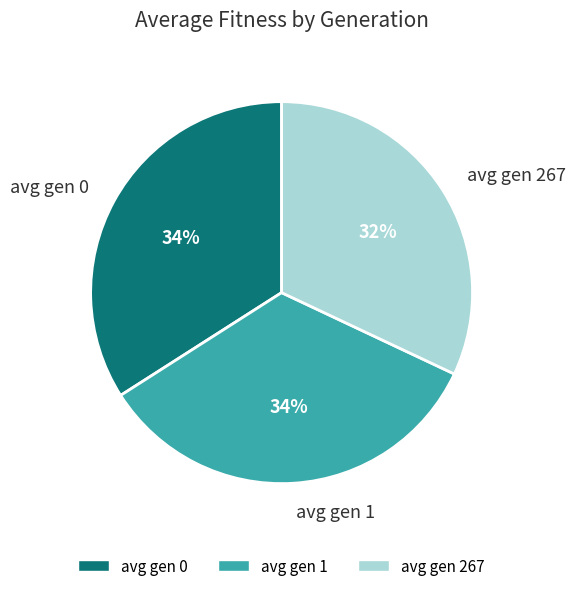

Does avg gen 267 represent more than half of the total?

No